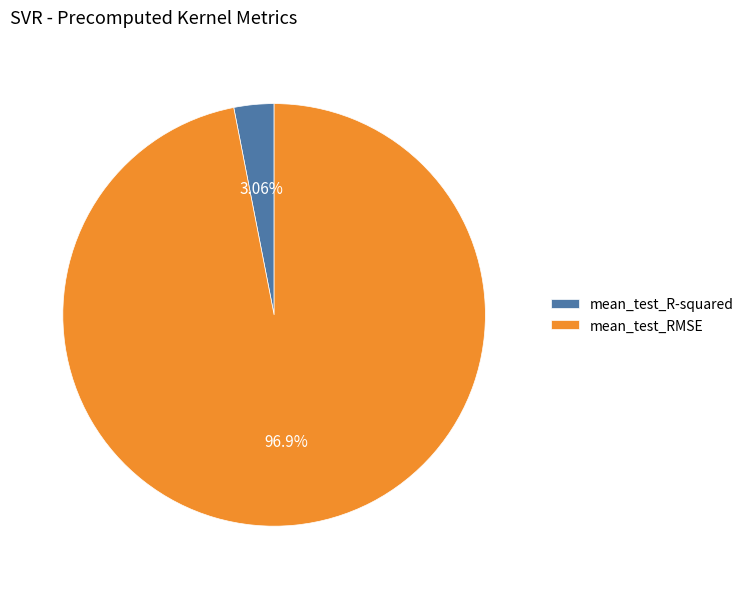

What percentage do mean_test_RMSE and mean_test_R-squared together represent?

100.0%